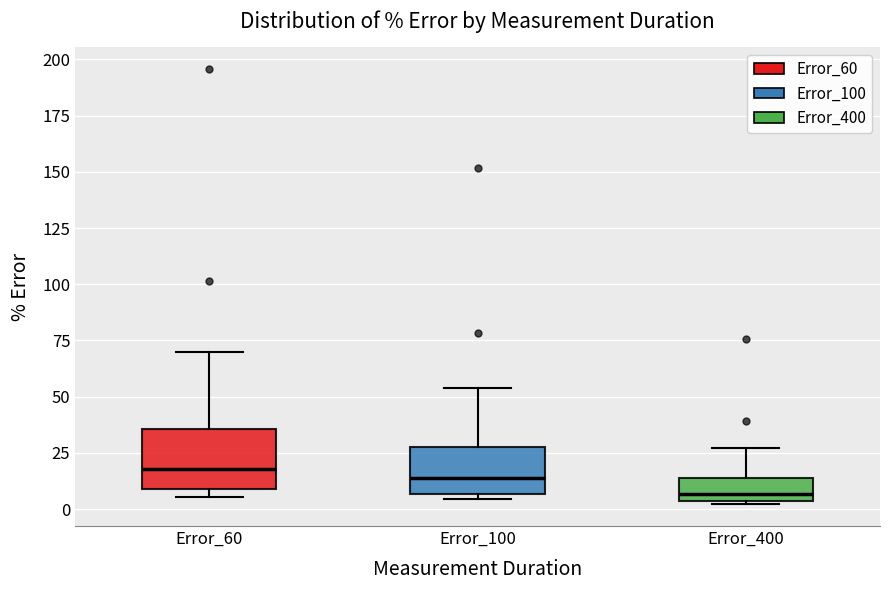

Where does the upper whisker of the box for Error_100 end on the y-axis? The values are not printed on the chart, so give them approximately, as read against the axis.

55